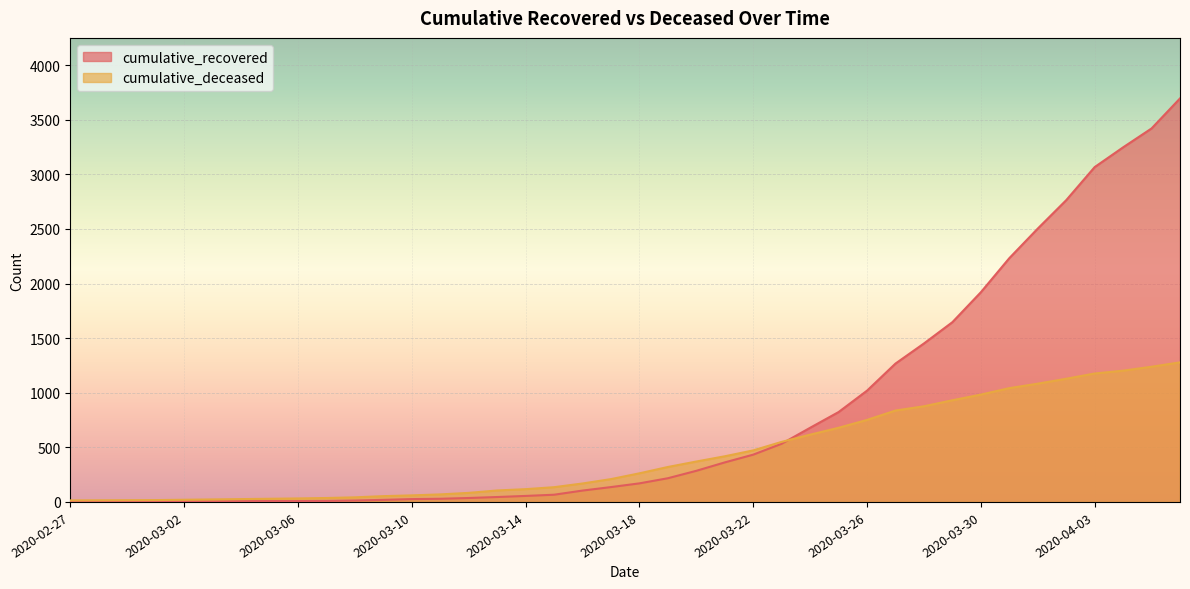

Between 2020-03-04 and 2020-03-08, which series saw the biggest shift?

cumulative_deceased